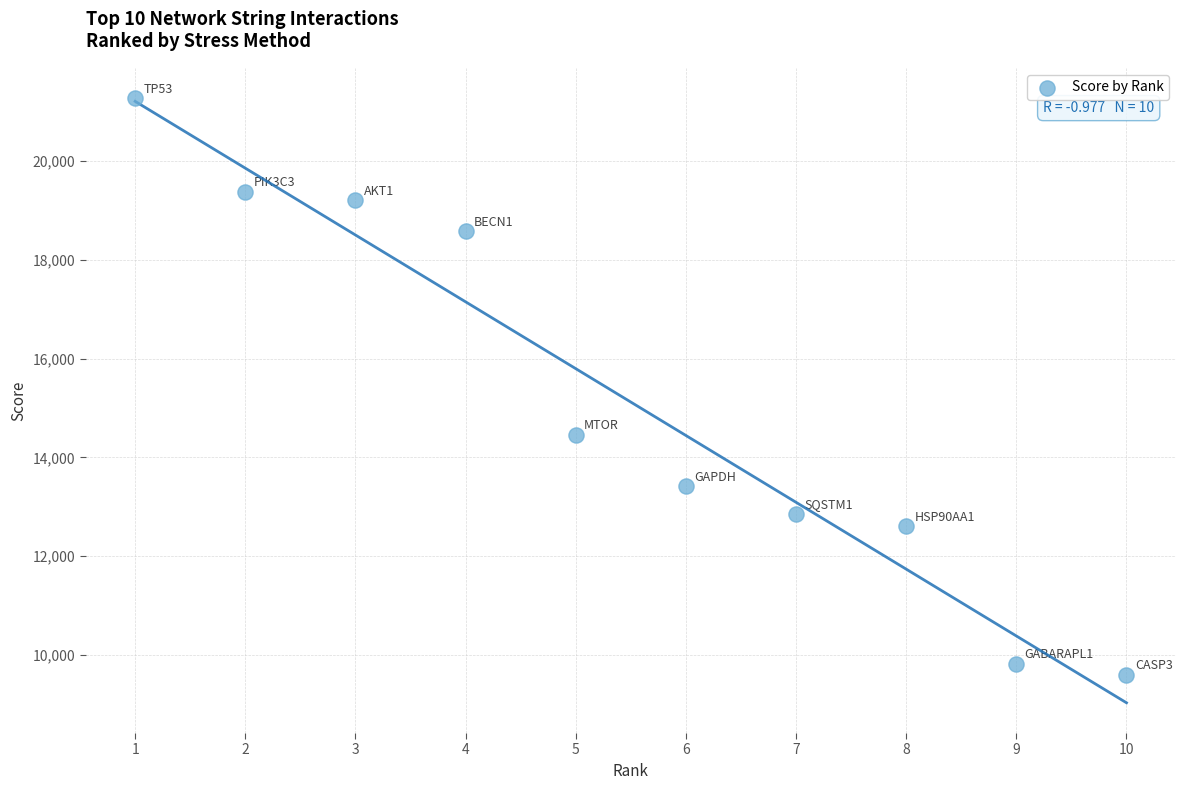

What Y value in the scatter plot is closest to 15435?

14460